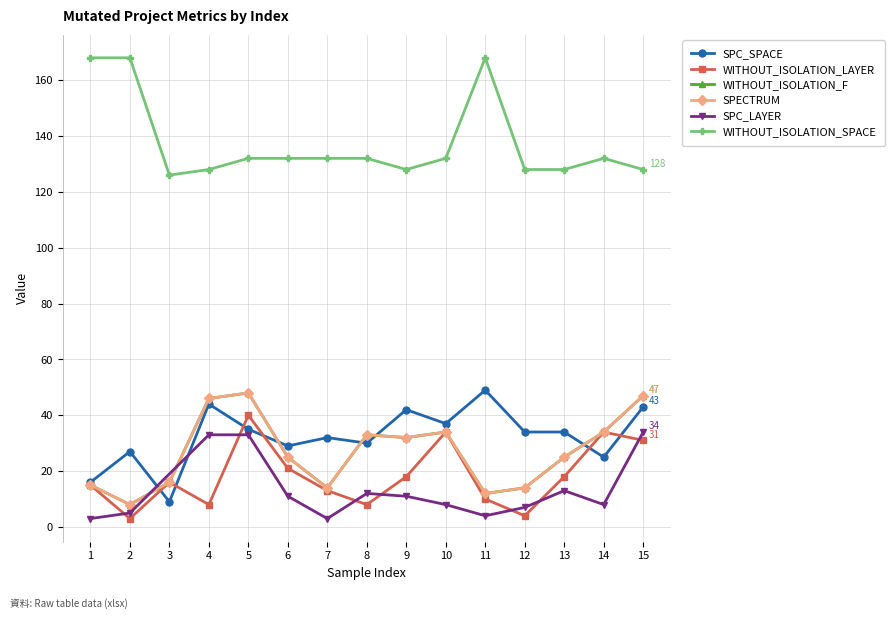

What is the value of the WITHOUT_ISOLATION_SPACE point at the 11th from the left?

168